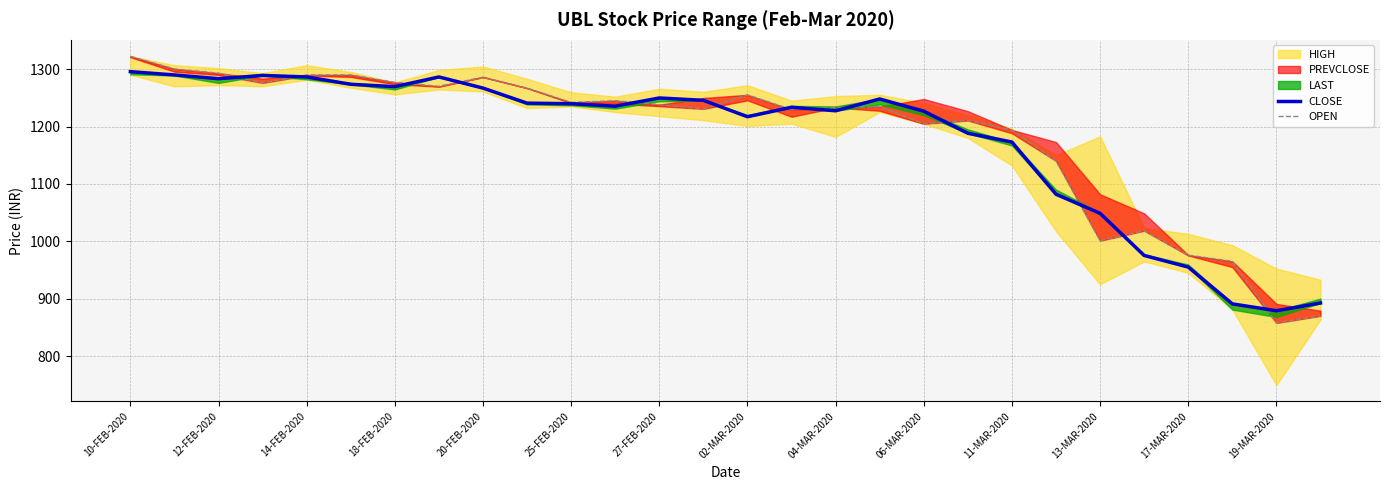

How many lines are shown in the chart?

2